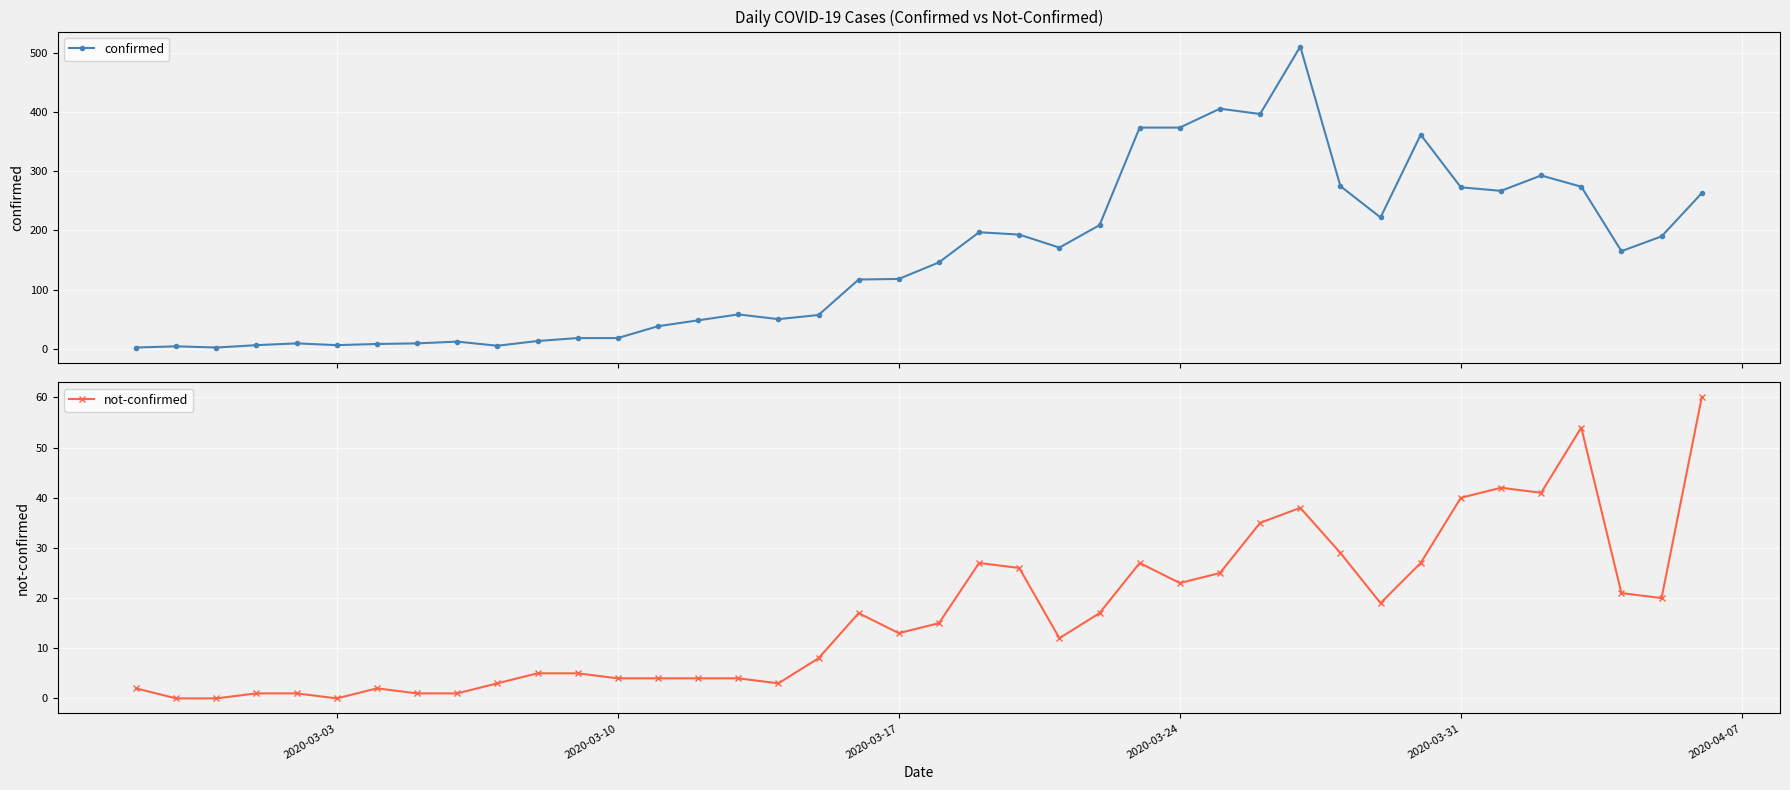

The not-confirmed series shows 40 at 2020-03-31. True or false?

True